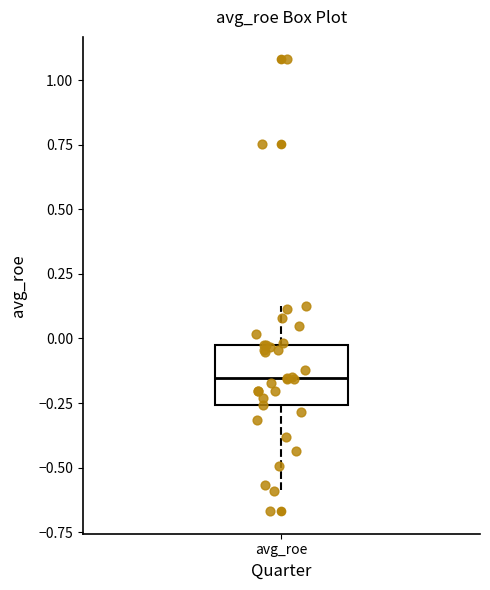

Read this box plot against the y-axis: the position of the median line, the range covered by the box, and the ends of both whiskers. The values are not printed on the chart, so give them approximately, as read against the axis.

median -0.15, box -0.25 to 0.00, whiskers -0.60 to 0.15